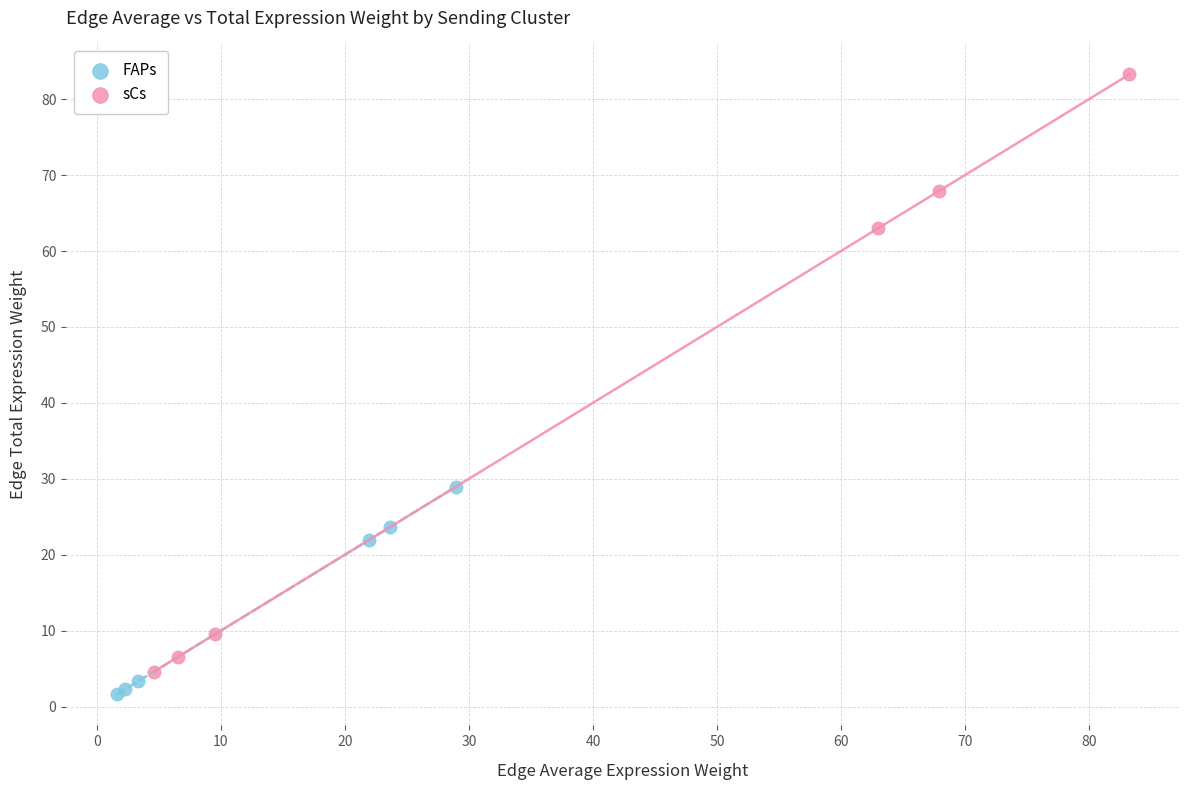

Which series contains the highest Y value?

sCs